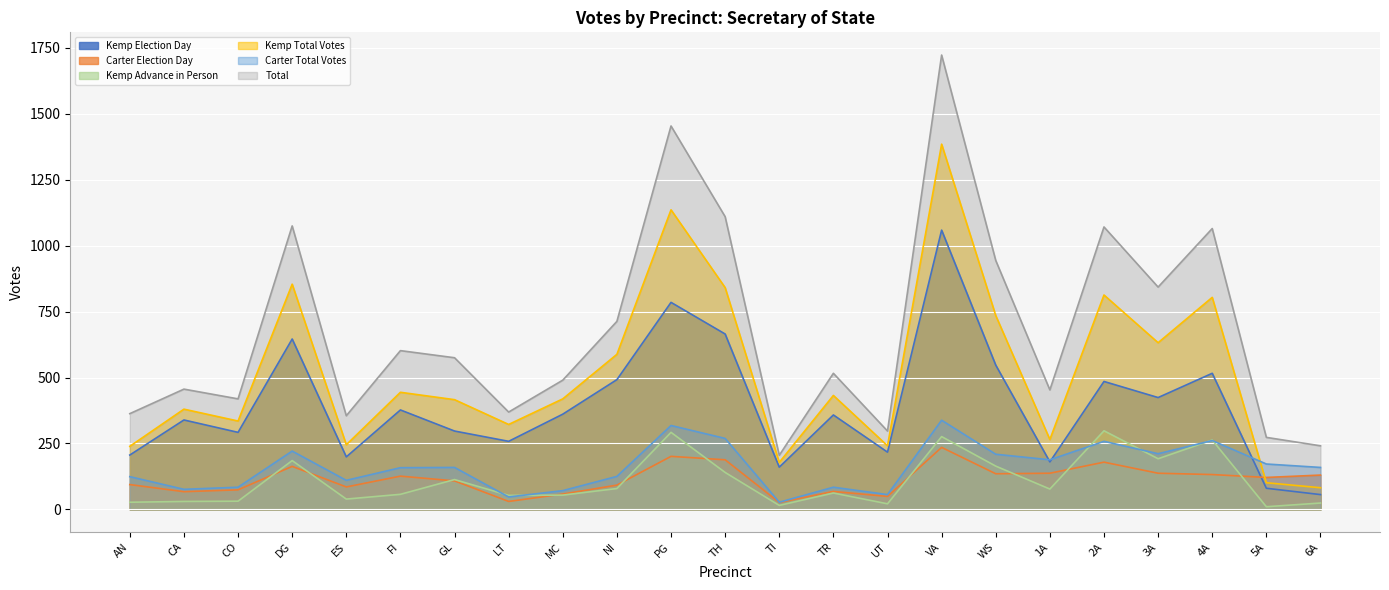

How many values in the Kemp Total Votes series exceed 419?

11